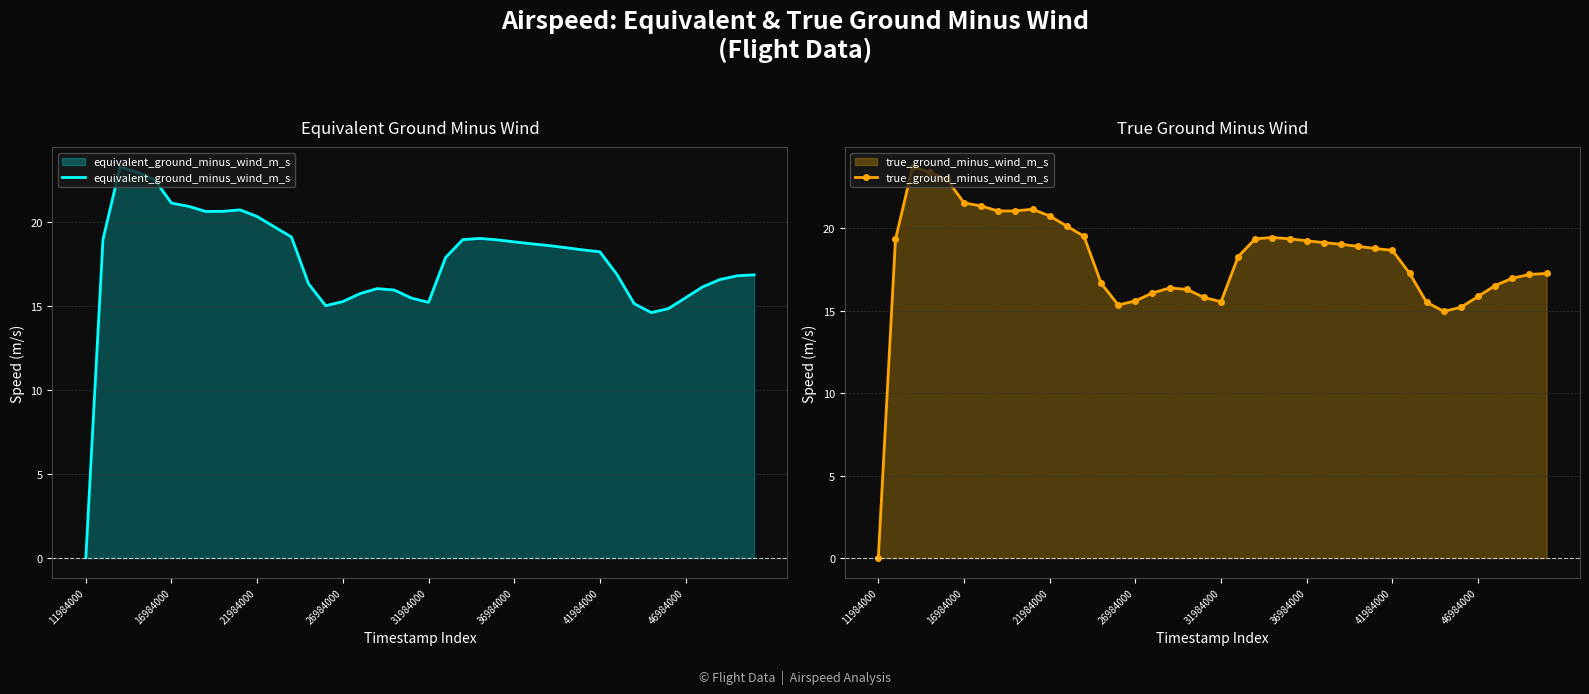

True or false: equivalent_ground_minus_wind_m_s has more than 1 points higher than both neighbors.

True